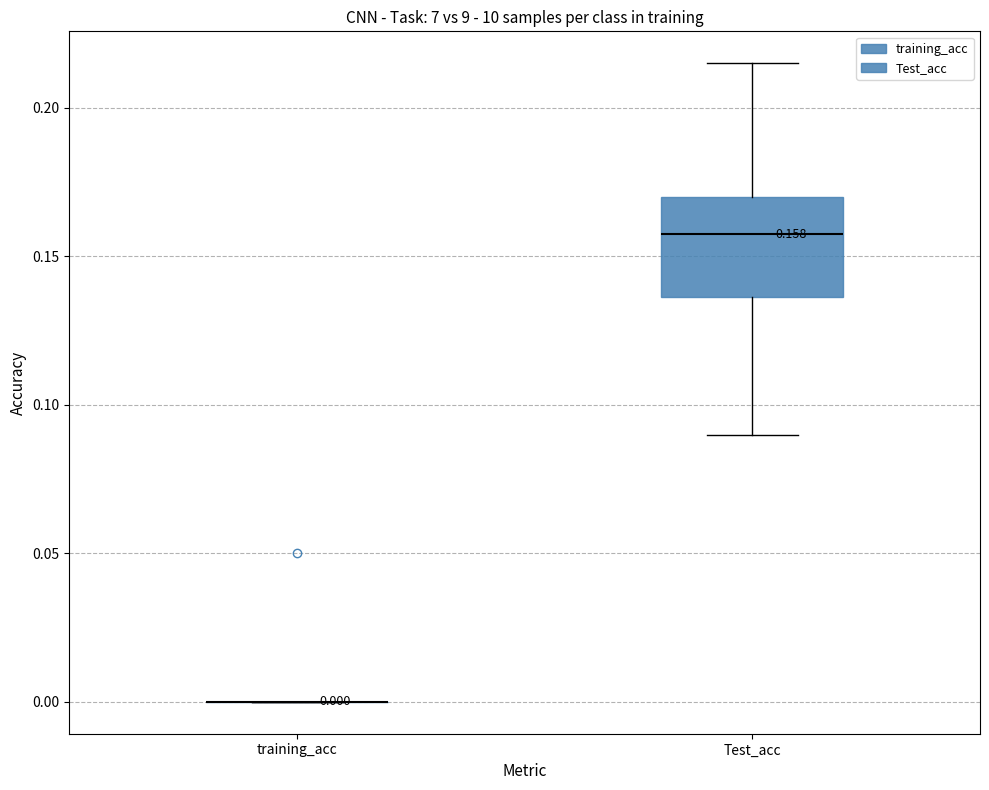

Which box is the tallest, from its lower edge to its upper edge?

Test_acc